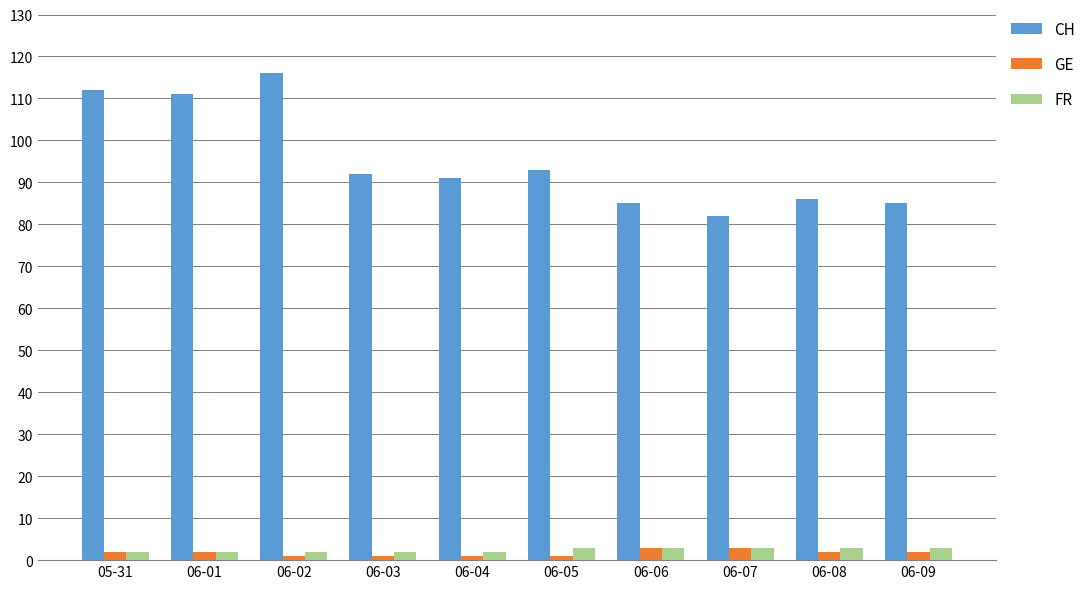

True or false: CH has a value of 26 at 06-08.

False